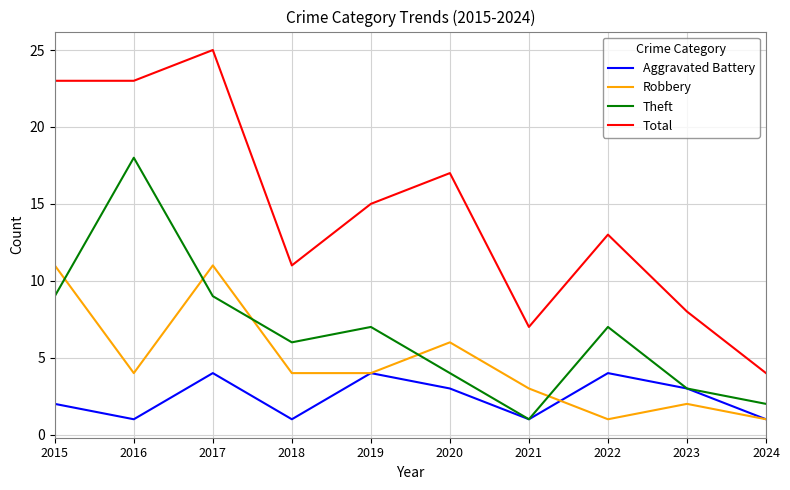

Rank the series by their average value, from highest to lowest.

Total, Theft, Robbery, Aggravated Battery